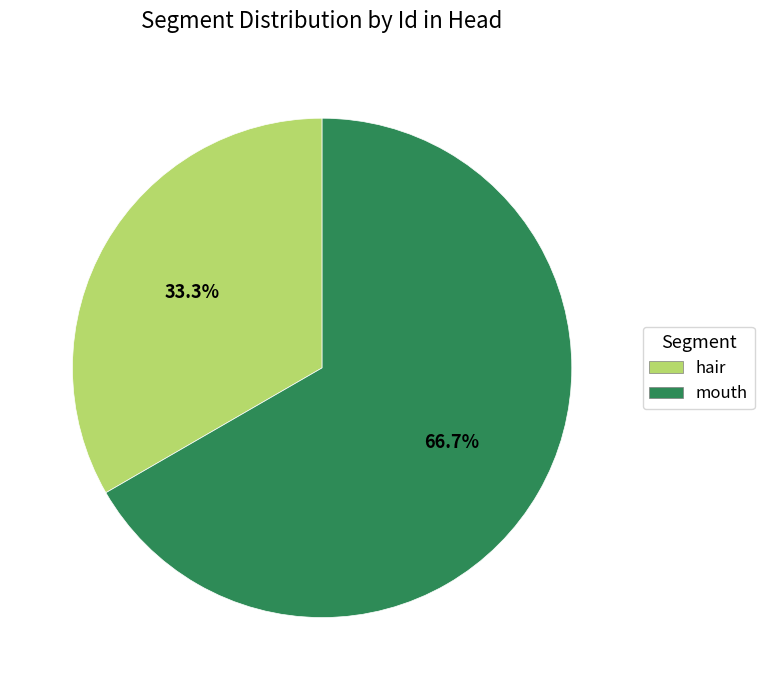

Is the sum of hair and mouth greater than half?

Yes